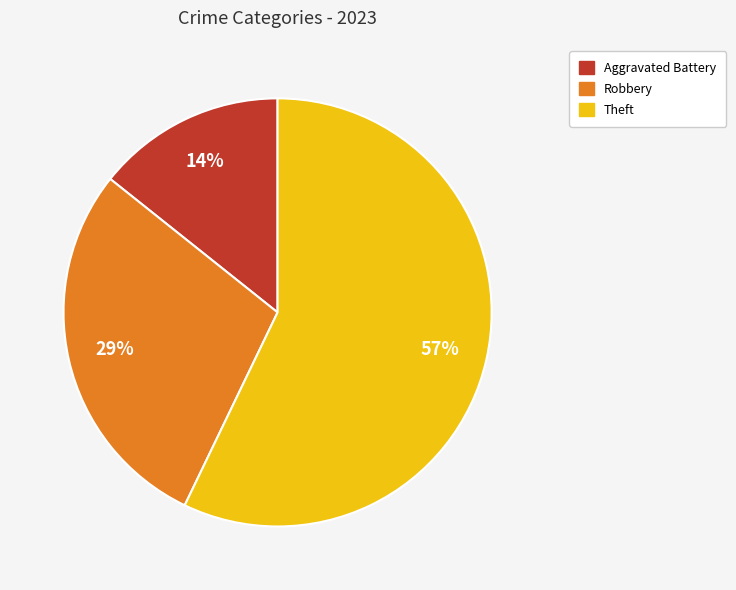

Which category has the biggest portion of the pie?

Theft